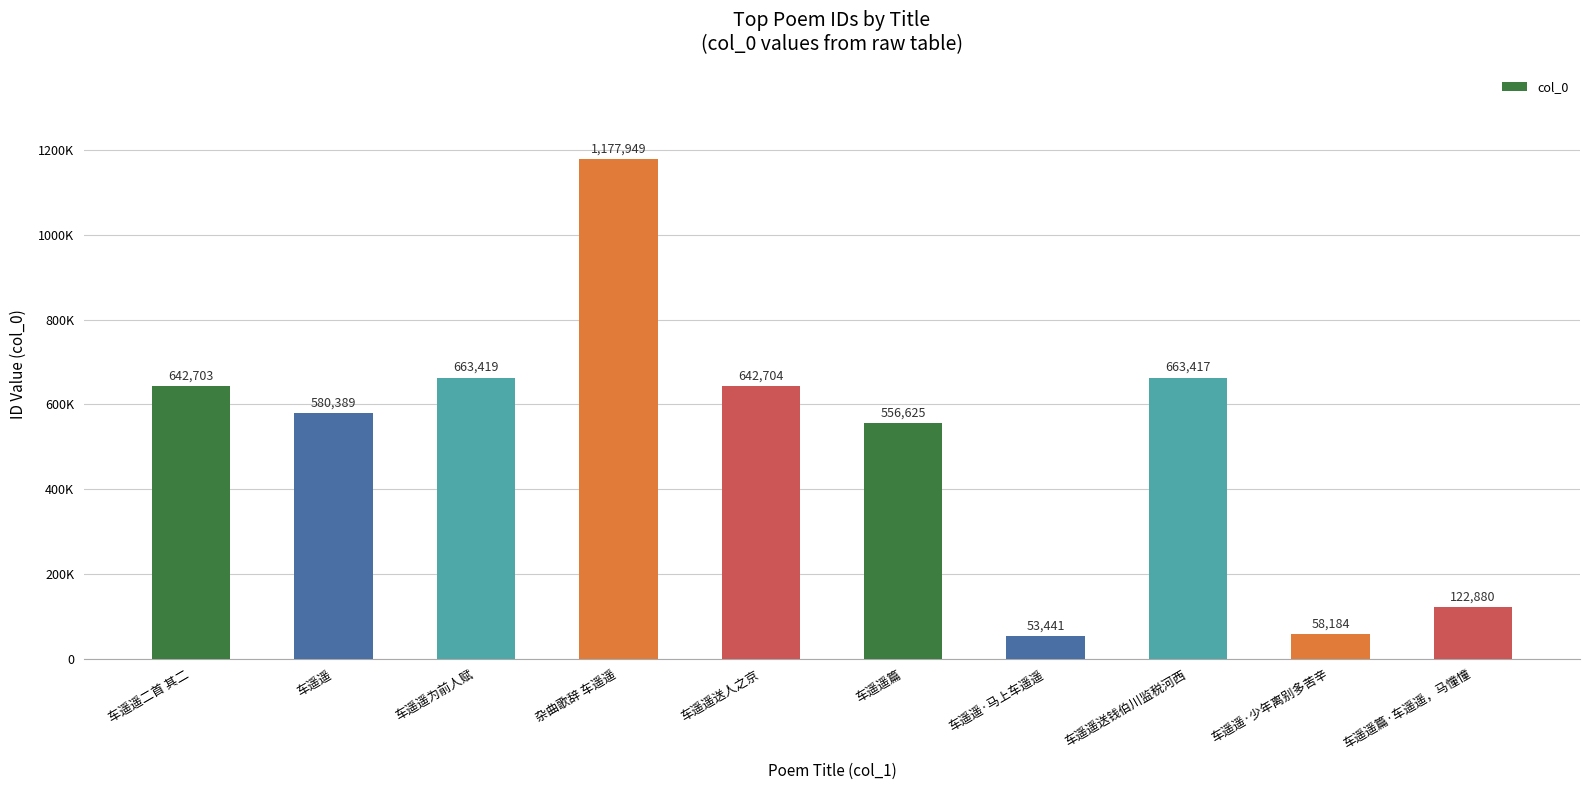

What is the sum of the values at 车遥遥 and 车遥遥·少年离别多苦辛?

638573